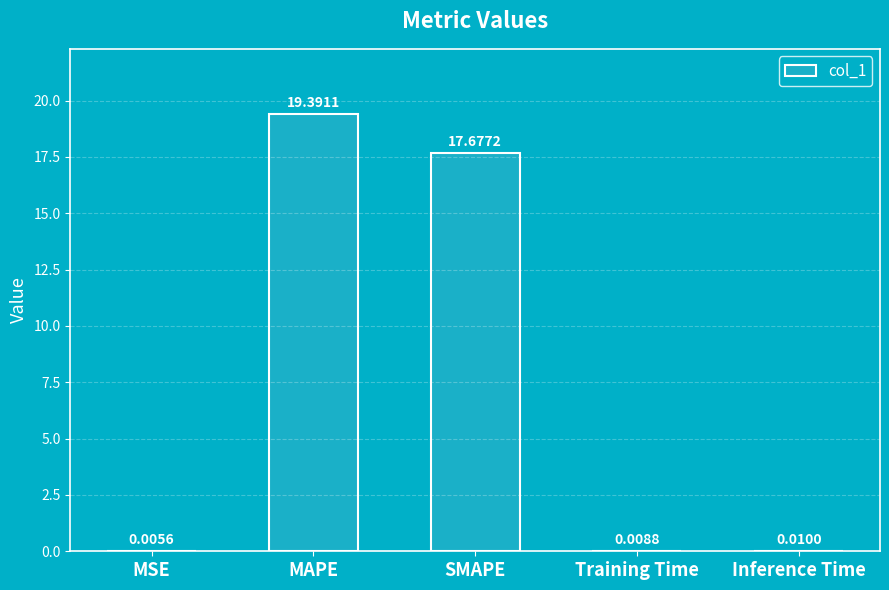

How many data points does each series have?

5